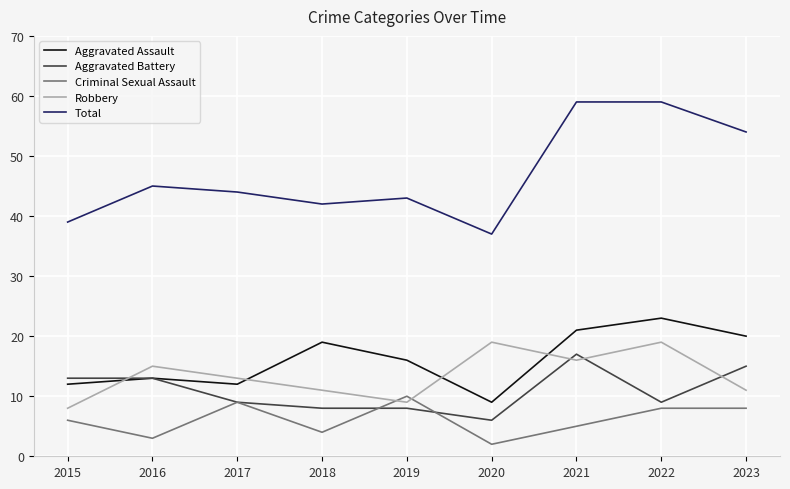

Is this an area chart (filled region under the line)?

No